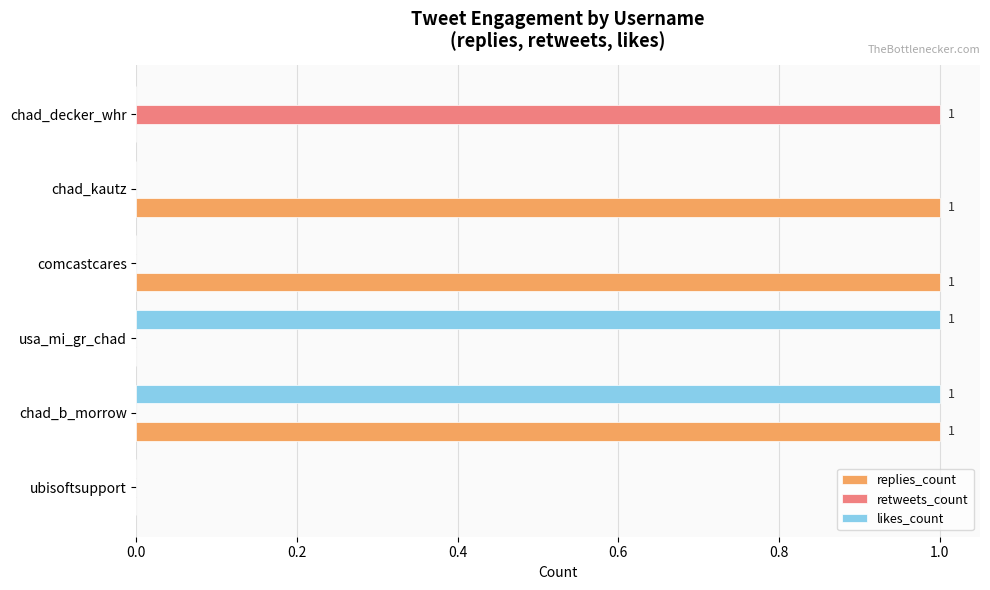

Is it true that retweets_count equals 0 at chad_b_morrow?

True